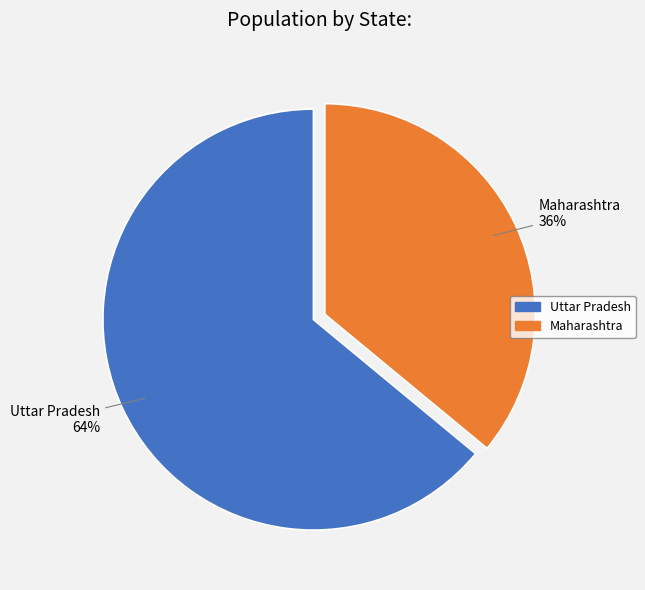

How many slices are in this pie chart?

2